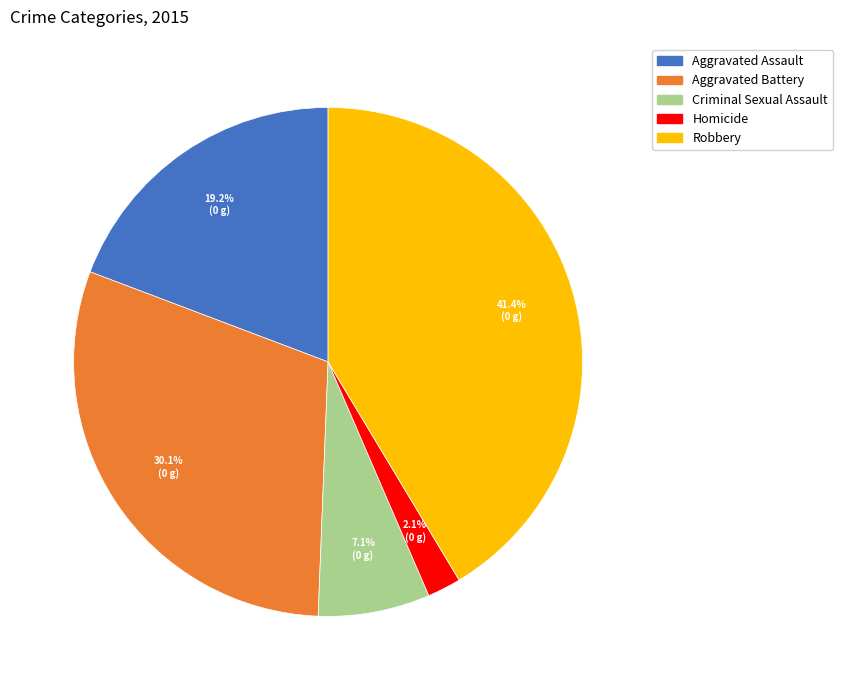

Does Aggravated Assault represent more than half of the total?

No